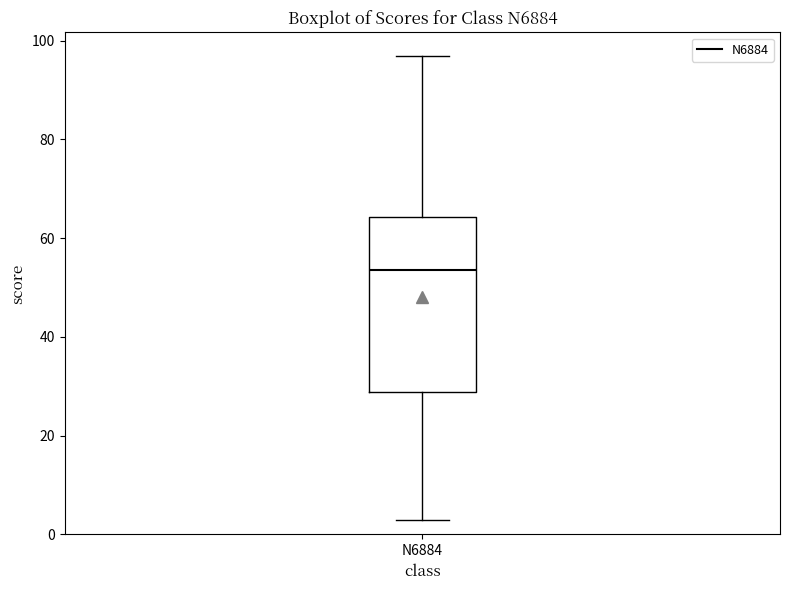

Where does the upper whisker of the box for N6884 end on the y-axis? The values are not printed on the chart, so give them approximately, as read against the axis.

98